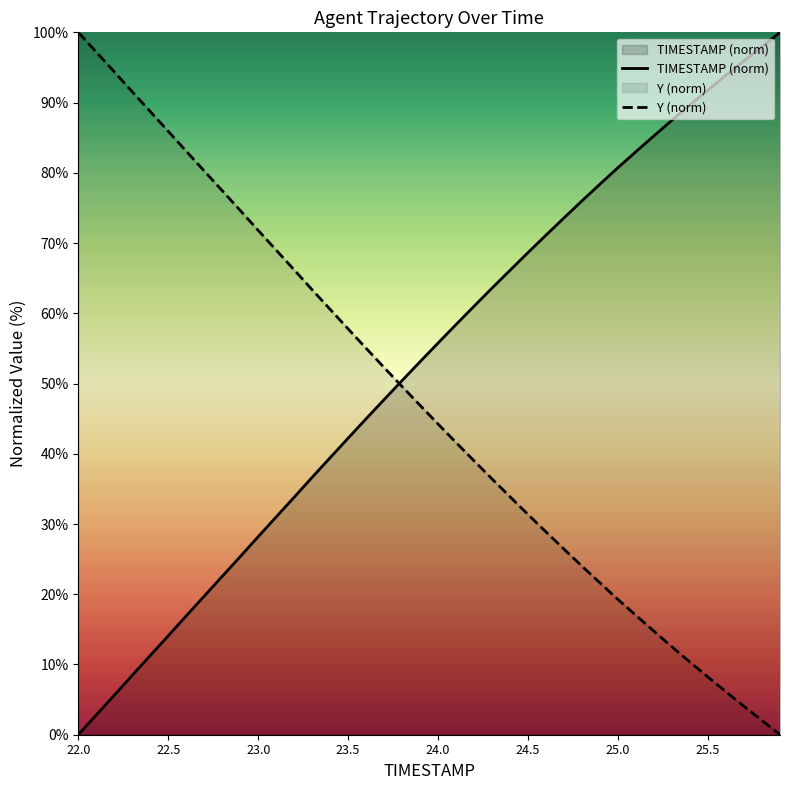

How many intersections are there between Y (norm) and TIMESTAMP (norm)?

1